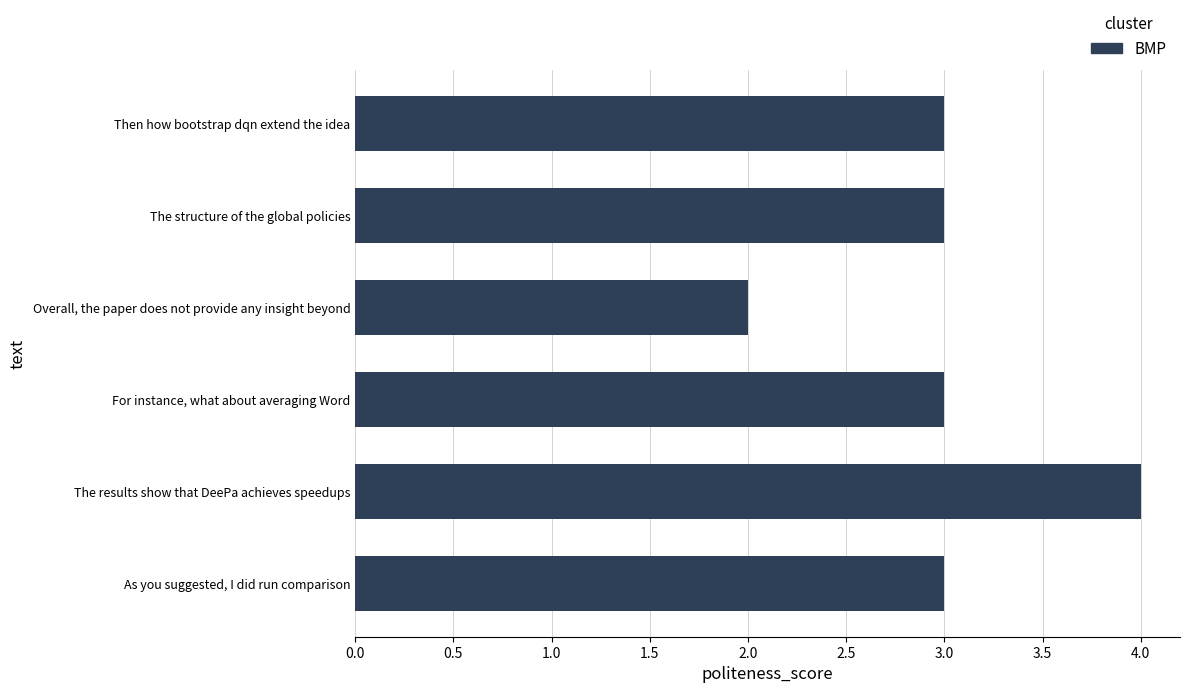

How many distinct data groups are displayed?

1